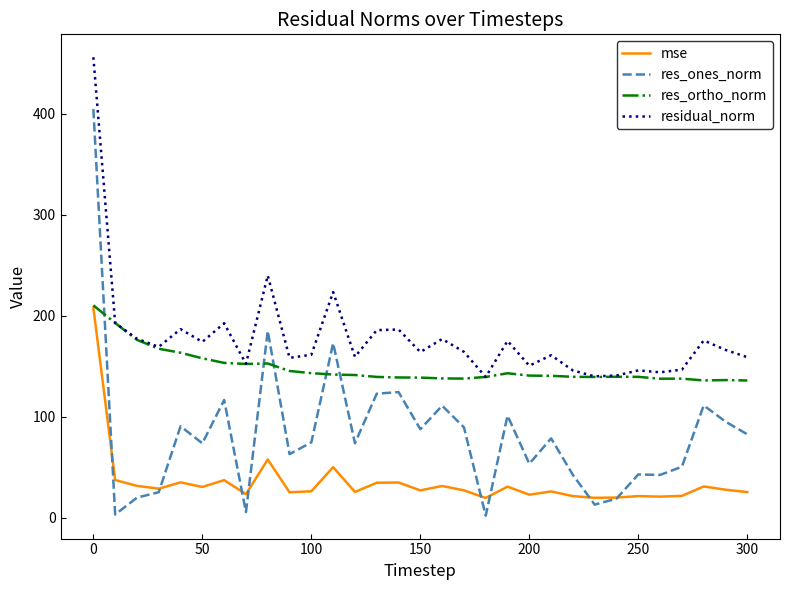

Rank the series by their average value, from lowest to highest.

mse, res_ones_norm, res_ortho_norm, residual_norm